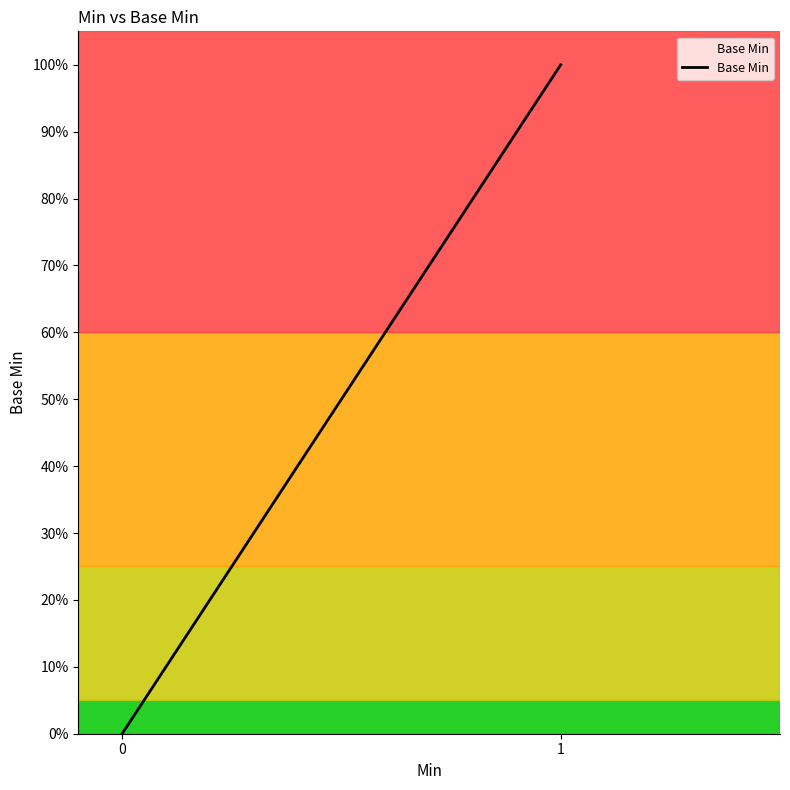

What is the difference between the maximum and minimum values?

1